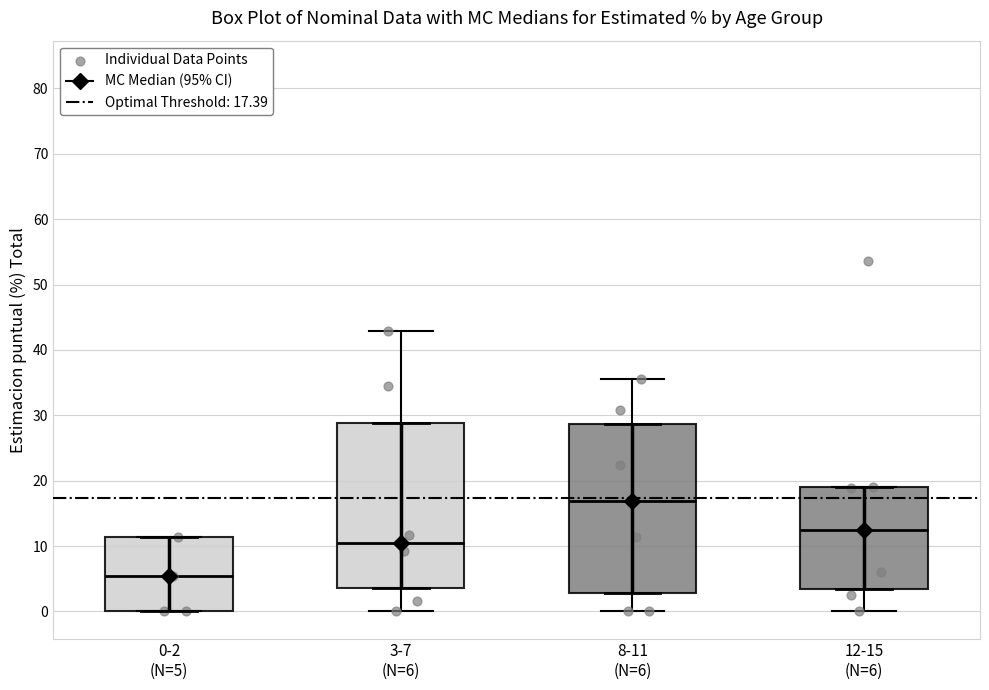

Where does the median line of the box for 8-11 (N=6) sit on the y-axis? The values are not printed on the chart, so give them approximately, as read against the axis.

17